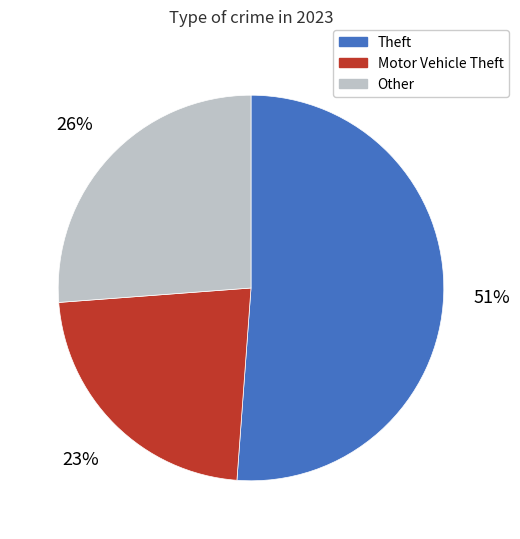

Approximately how many times larger is the value at Motor Vehicle Theft compared to Other?

0.9